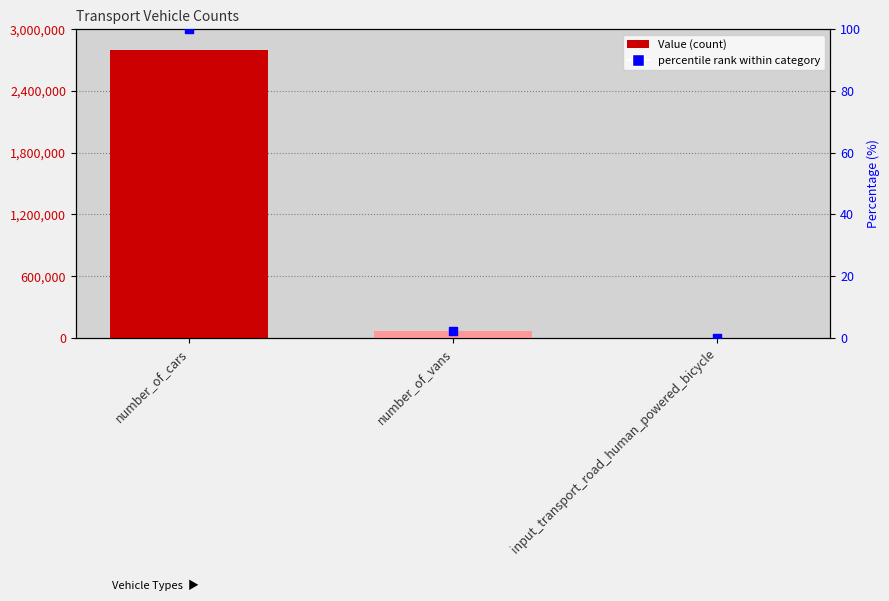

At which category is the sum across all series the highest?

number_of_cars